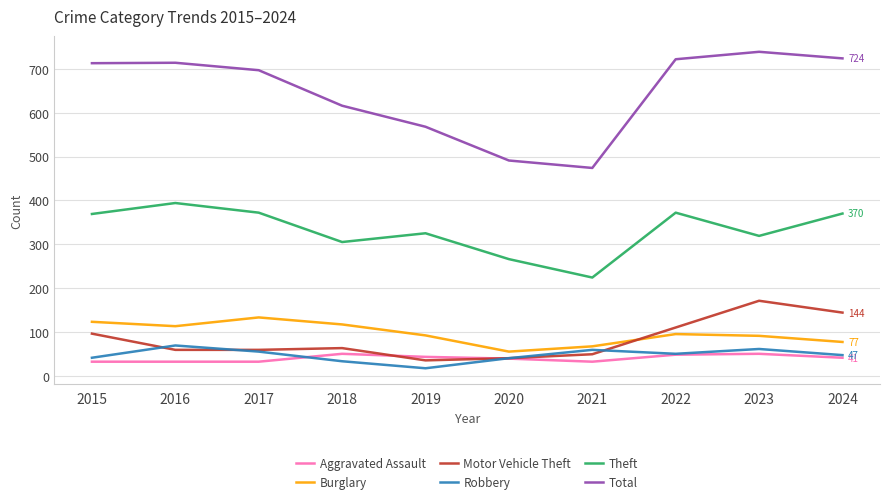

True or false: Burglary and Robbery cross at least once.

False